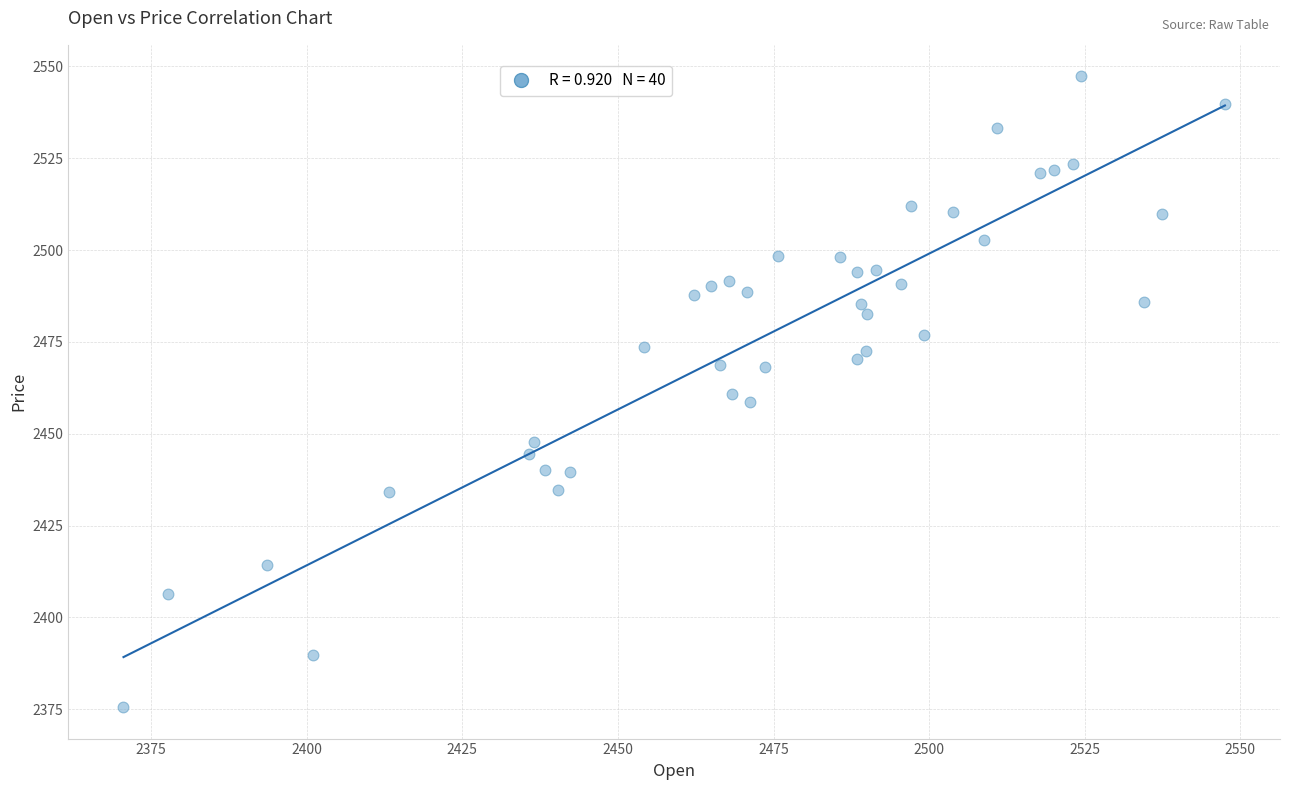

What is the range of X values (max minus min)?

177.0